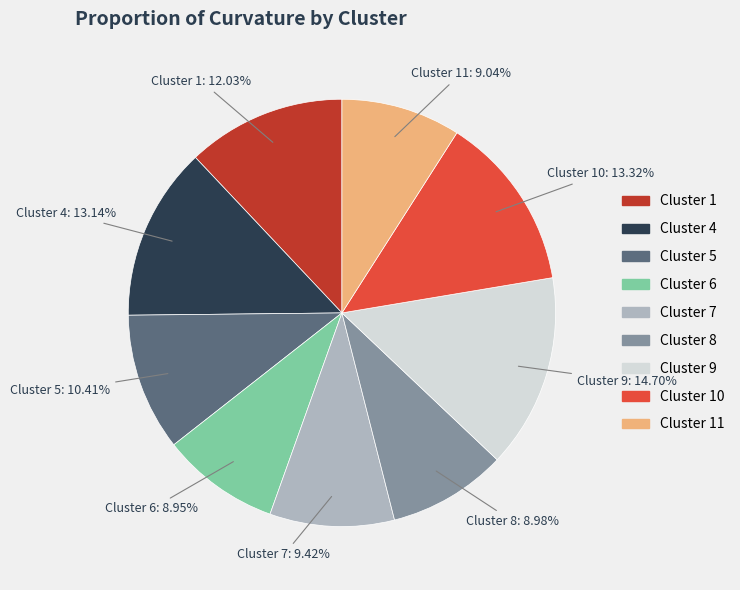

Does any single category account for the majority?

No